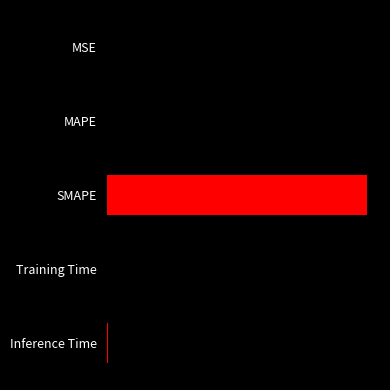

Are the bars horizontal?

Yes